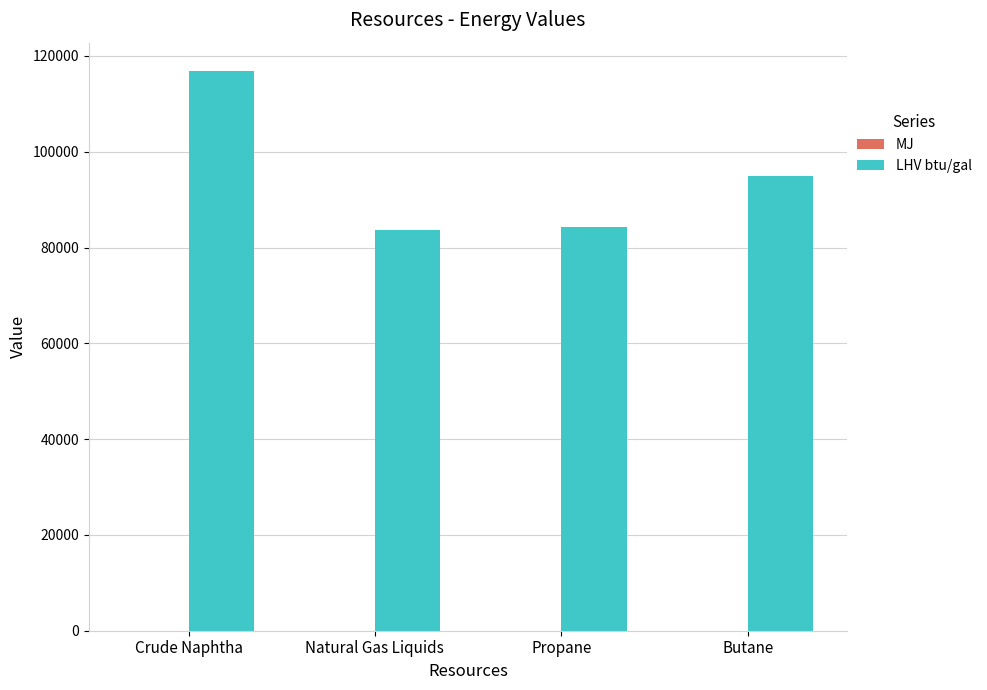

At which category is the sum across all series the highest?

Crude Naphtha